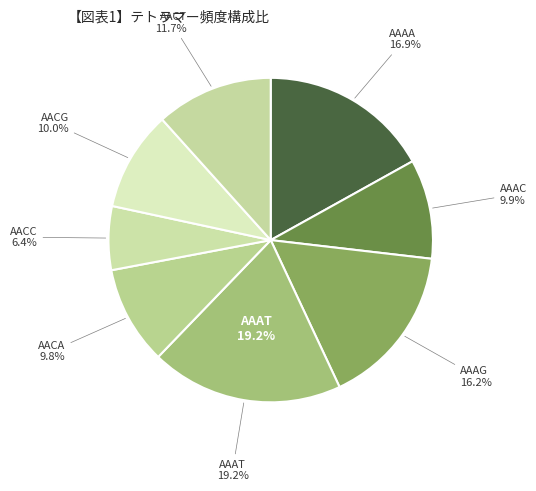

True or false: AACC accounts for 6% of the total.

True